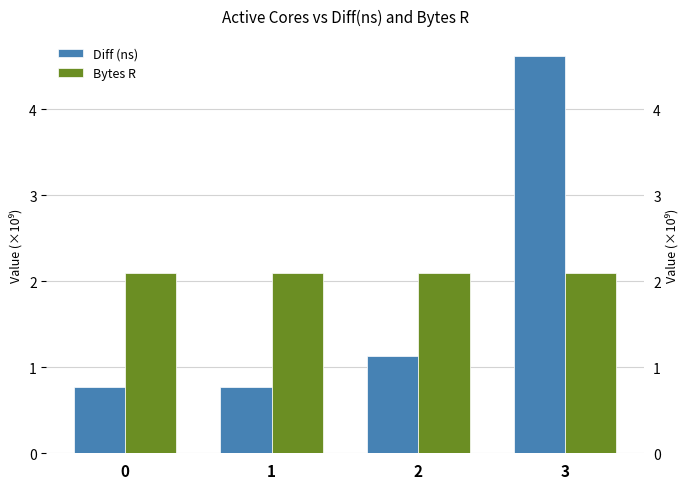

Which series has the largest total across all categories?

Bytes R